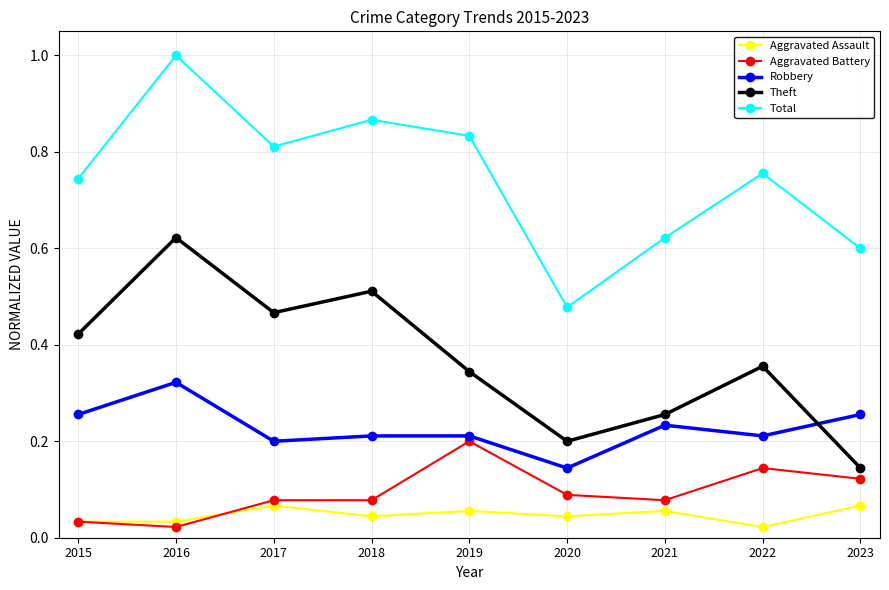

Which series has the largest total across all categories?

Total